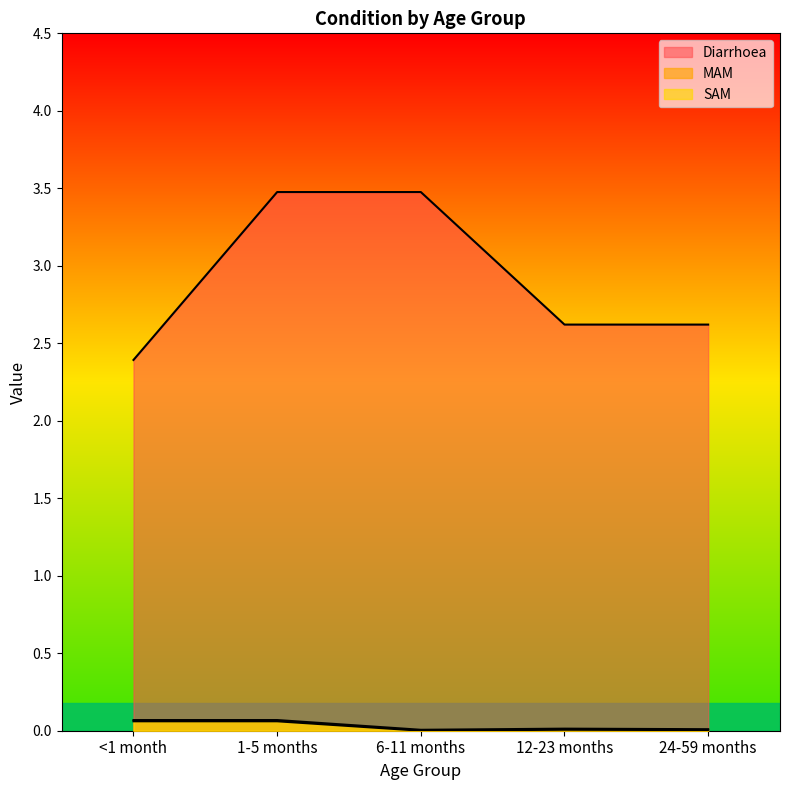

What is the sum of all SAM values?

0.1